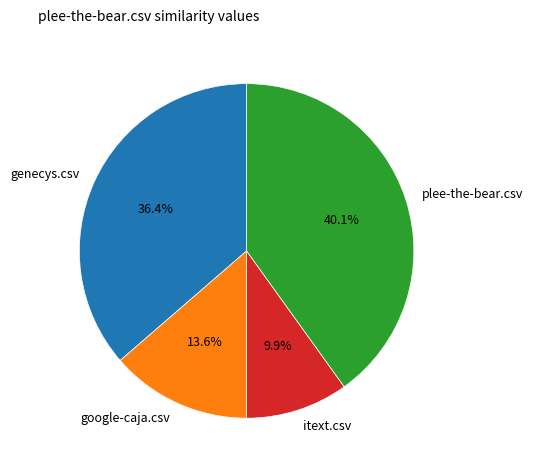

What percentage is the itext.csv slice, to the nearest percent?

10%